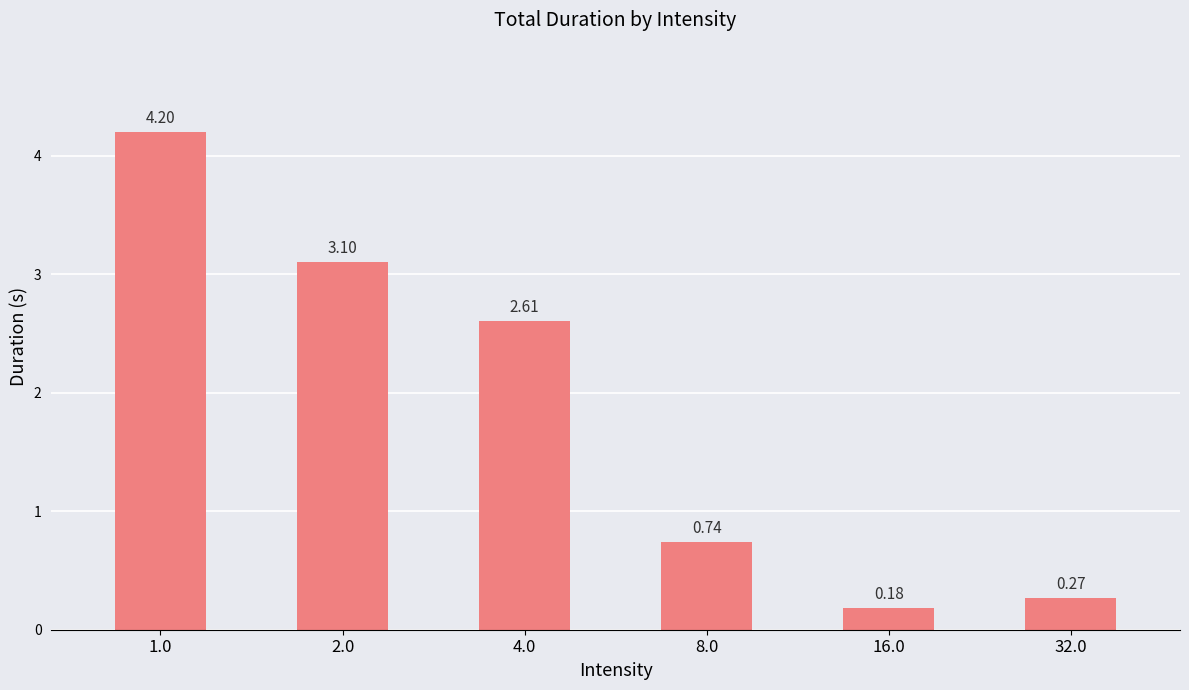

How many bars are there in total?

6